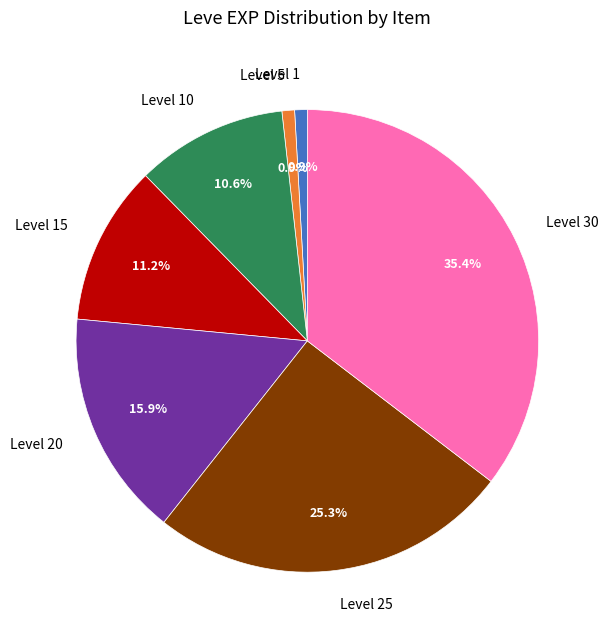

Which has a higher value, Level 15 or Level 1?

Level 15